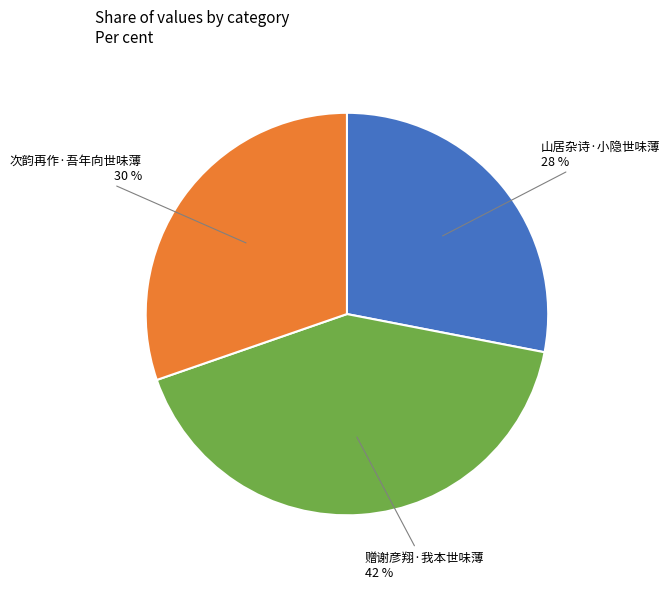

Count the number of slices in the pie.

3